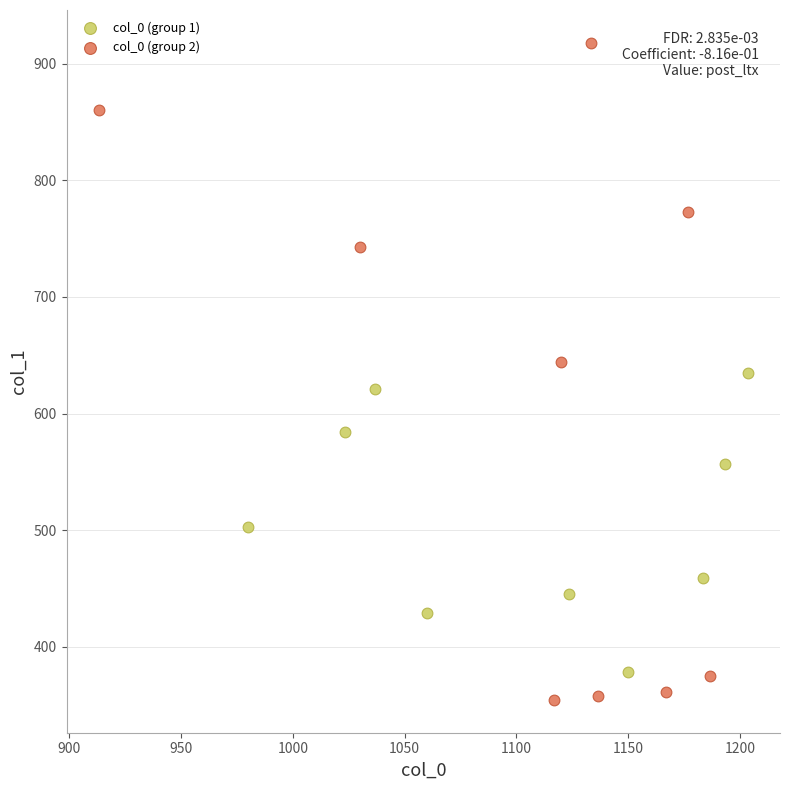

Which series has the largest Y range (max minus min)?

col_0 (group 2)